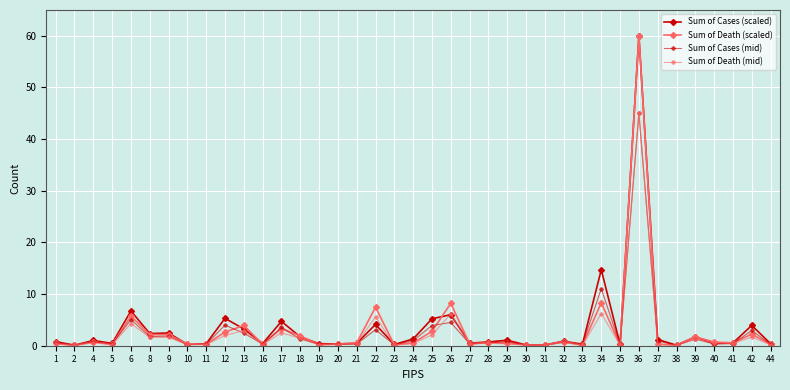

At which label does Sum of Cases (mid) reach its peak?

36